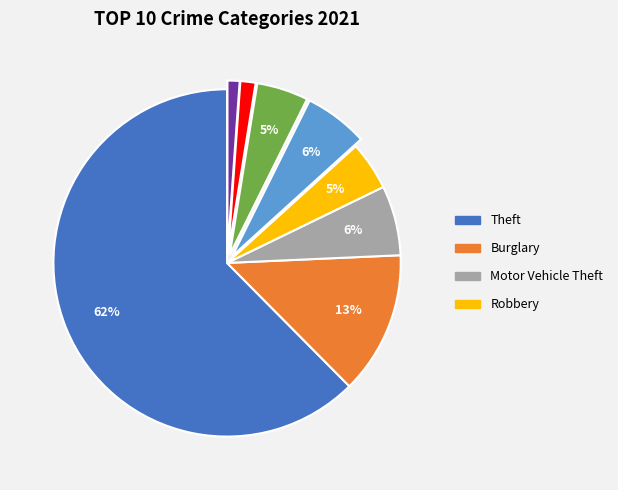

To the nearest percent, what is the average slice percentage?

11%